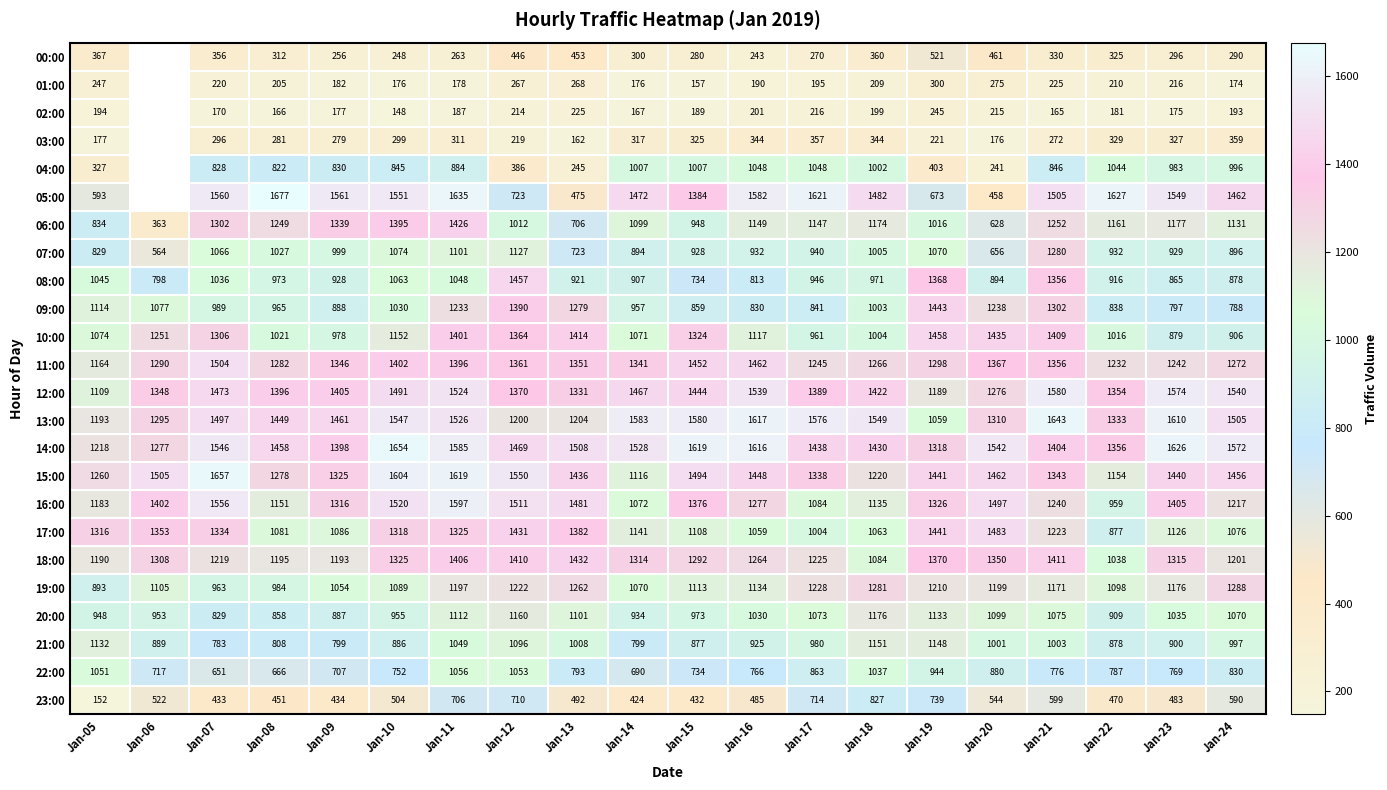

Which category has the lowest value in the 06:00 series?

Jan-06